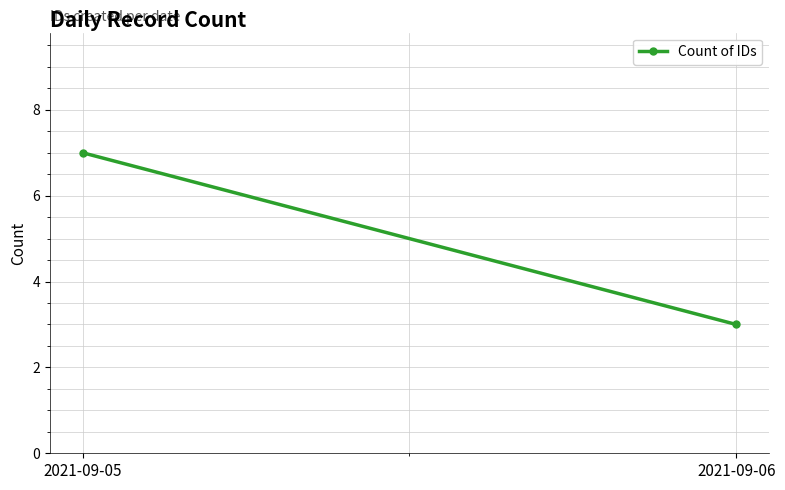

List the labels in order of value, largest first.

2021-09-05, 2021-09-06